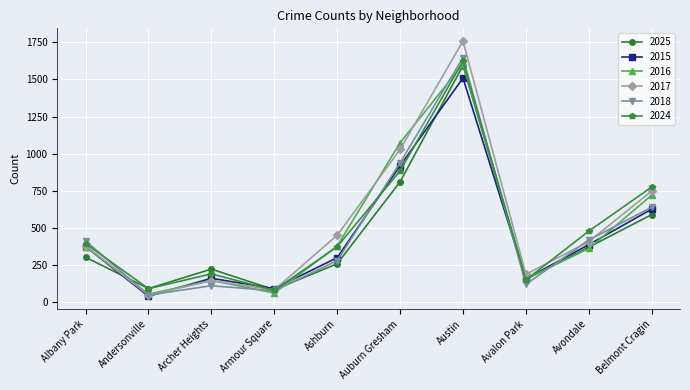

Between Avalon Park and Avondale, which series saw the biggest shift?

2024